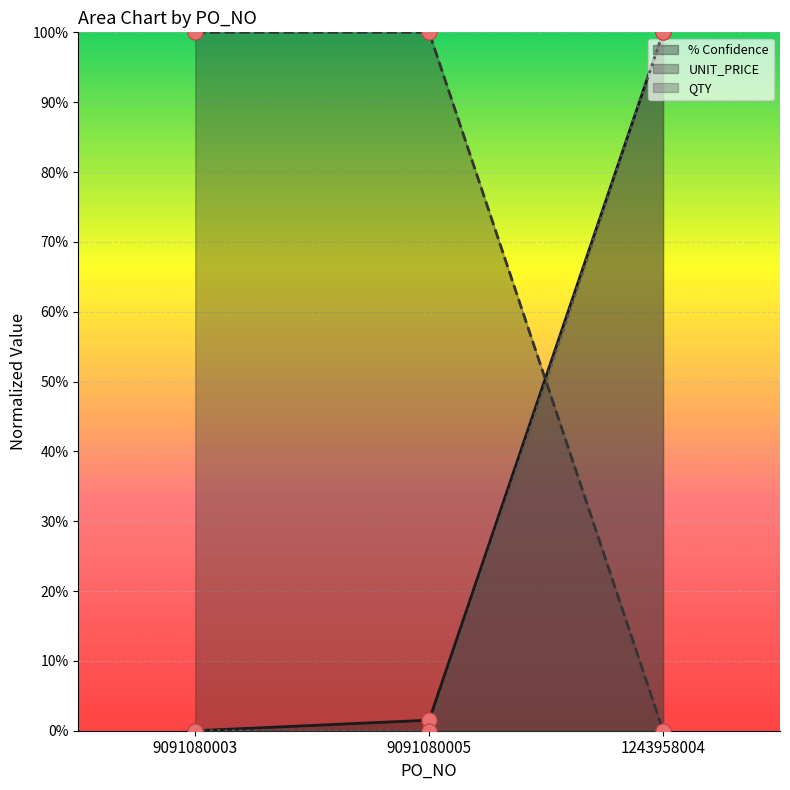

Which series reaches the minimum Y coordinate?

% Confidence